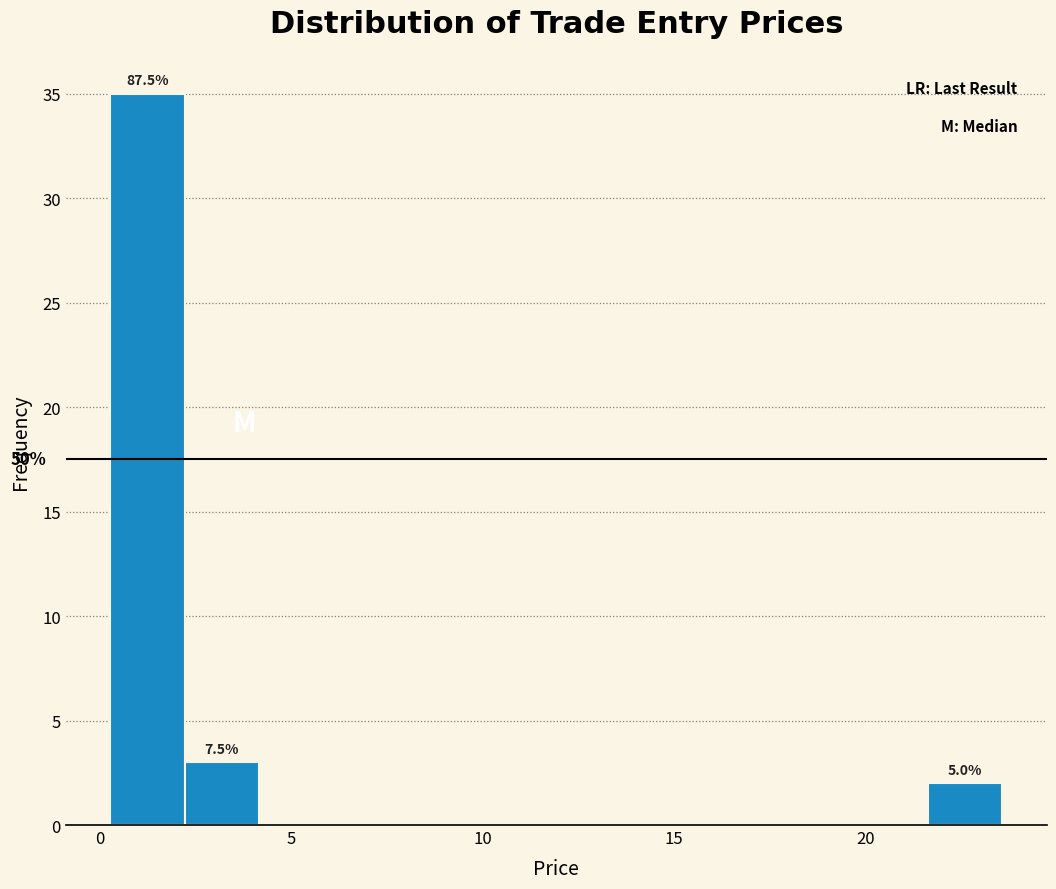

Read against the x-axis, roughly where is the centre of the tallest bar?

1.0